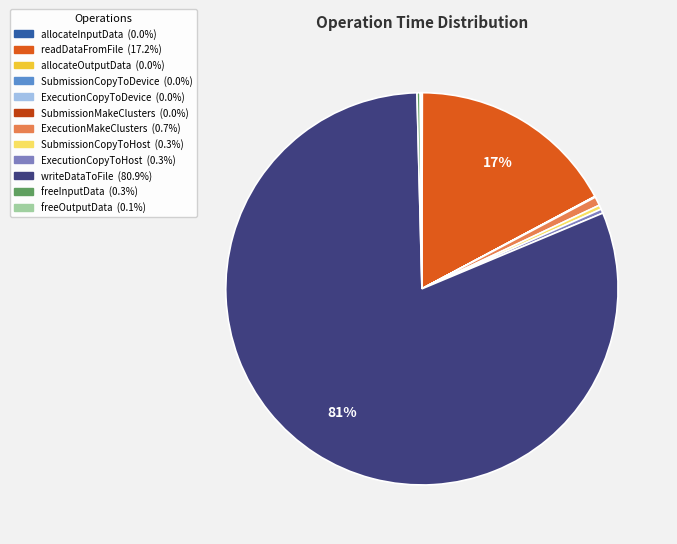

Does readDataFromFile represent more than half of the total?

No